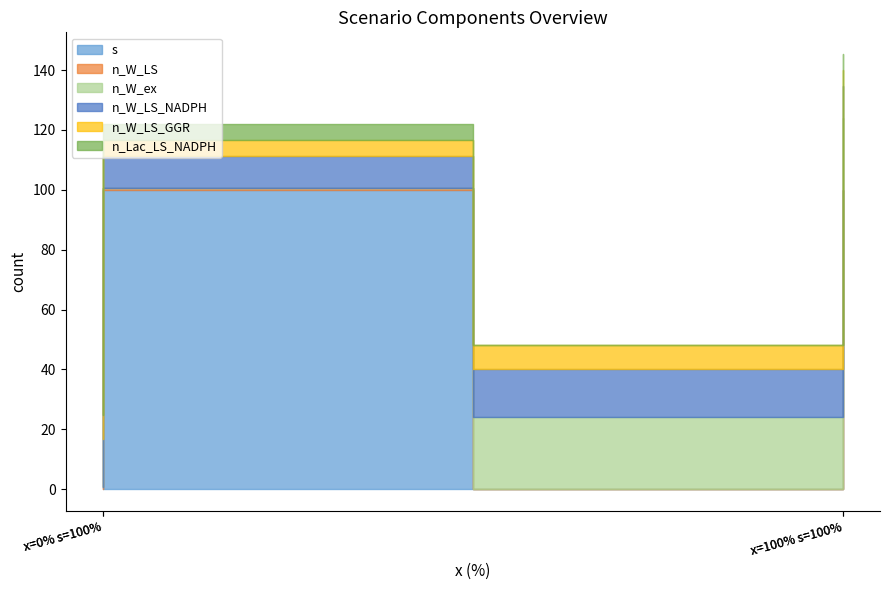

What is the sum of all n_W_LS_NADPH values?

53.3